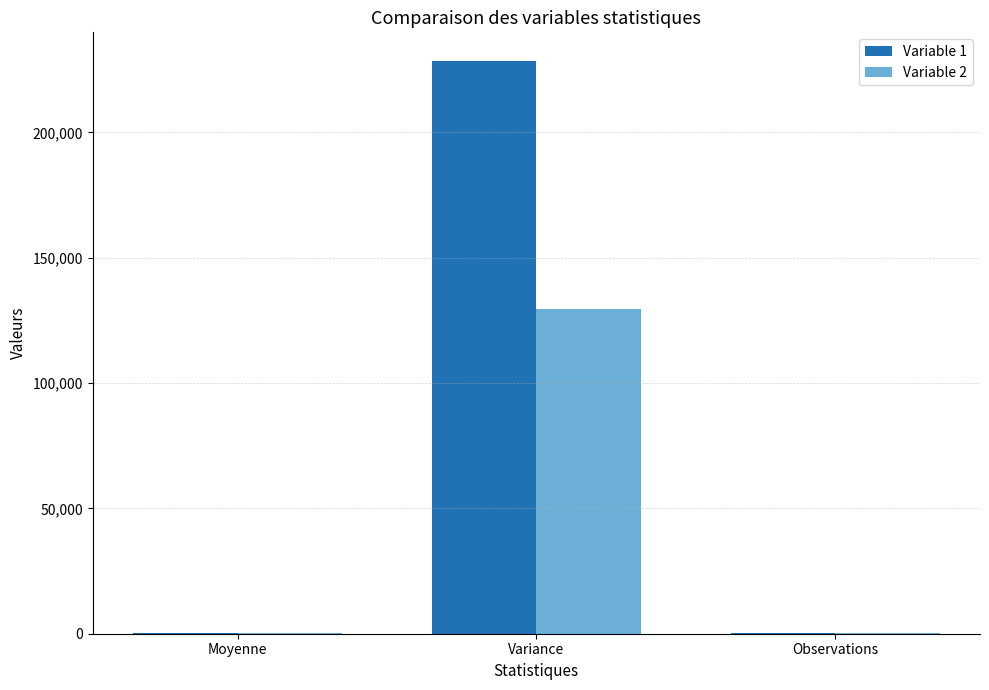

What is the highest value of the Variable 2 series?

129748.8